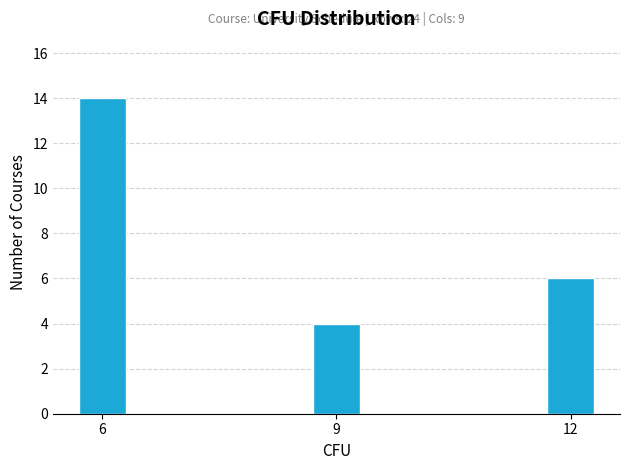

Reading left to right, extract all data points from this chart.

6=14	9=4	12=6